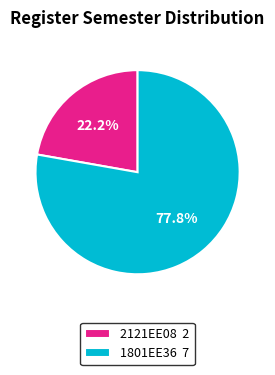

Which slice is the smallest?

2121EE08